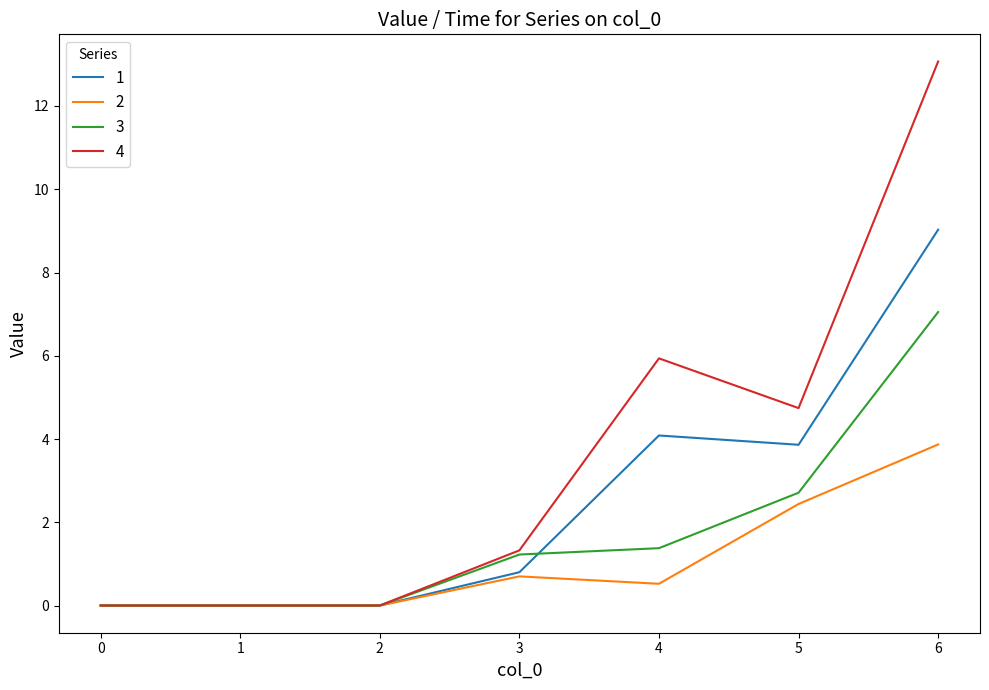

True or false: 3 has more than 1 points higher than both neighbors.

False